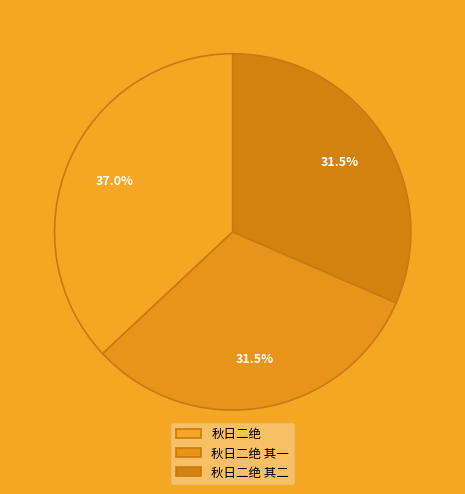

Rank the categories by value from highest to lowest.

秋日二绝, 秋日二绝 其二, 秋日二绝 其一